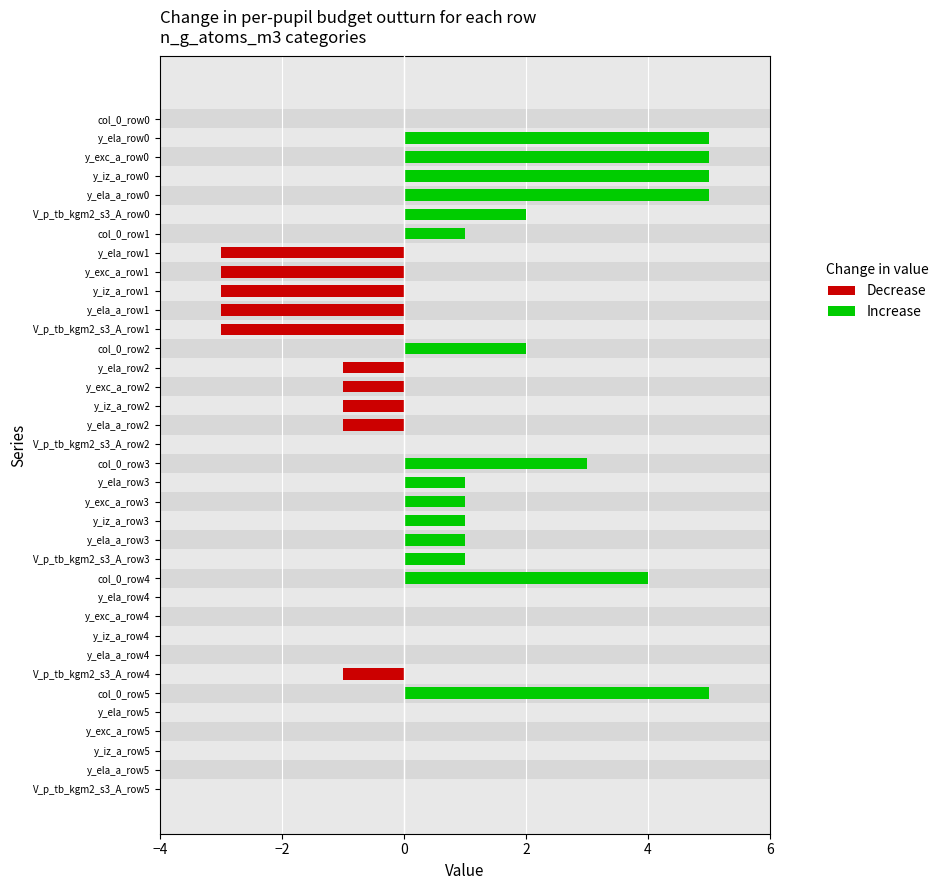

List the series in order of their peak value, highest first.

col_0, y_ela, y_exc_a, y_iz_a, y_ela_a, V_p_tb_kgm2_s3_A